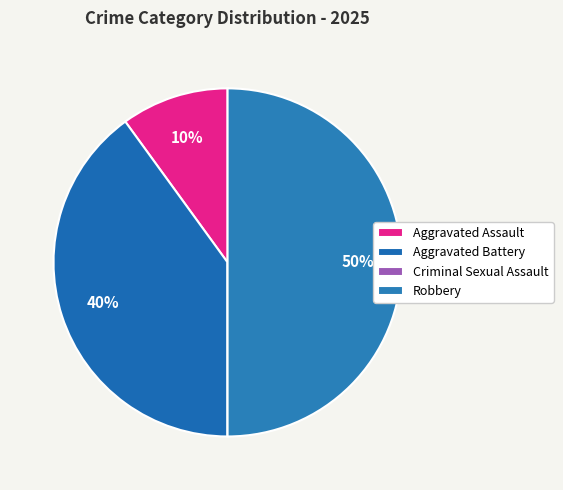

Count the number of slices in the pie.

4